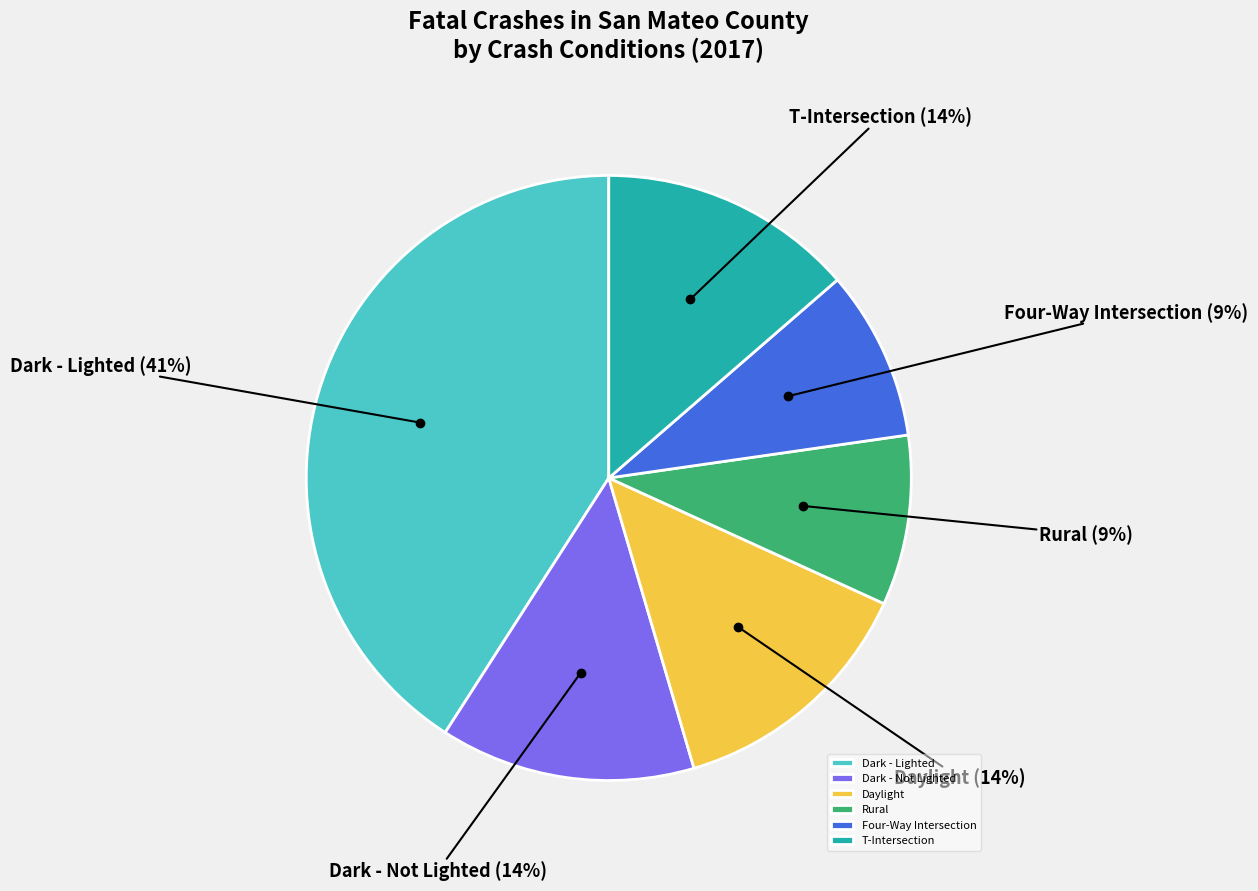

To the nearest percent, what portion does Four-Way Intersection represent?

9%